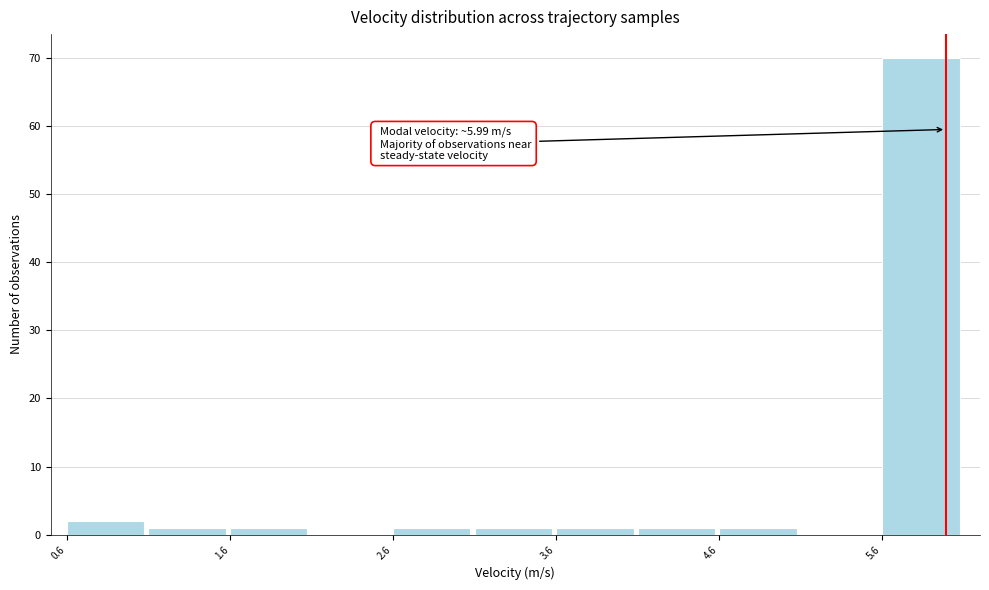

Over which range of the x-axis is the bar tallest?

5.6 to 6.1